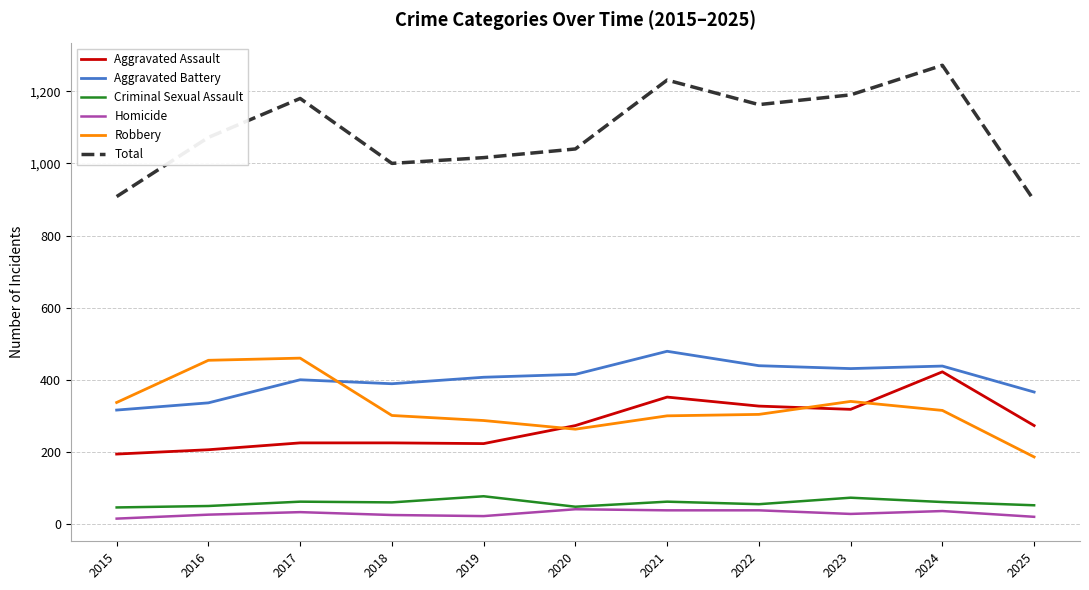

True or false: Aggravated Assault and Total cross at least once.

False